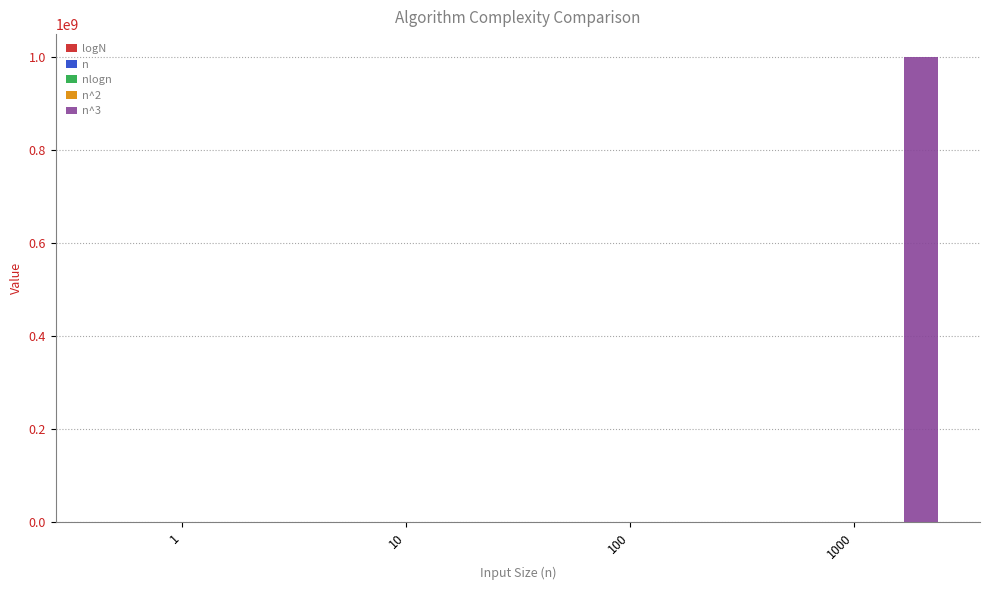

At which category is the sum across all series the highest?

1000